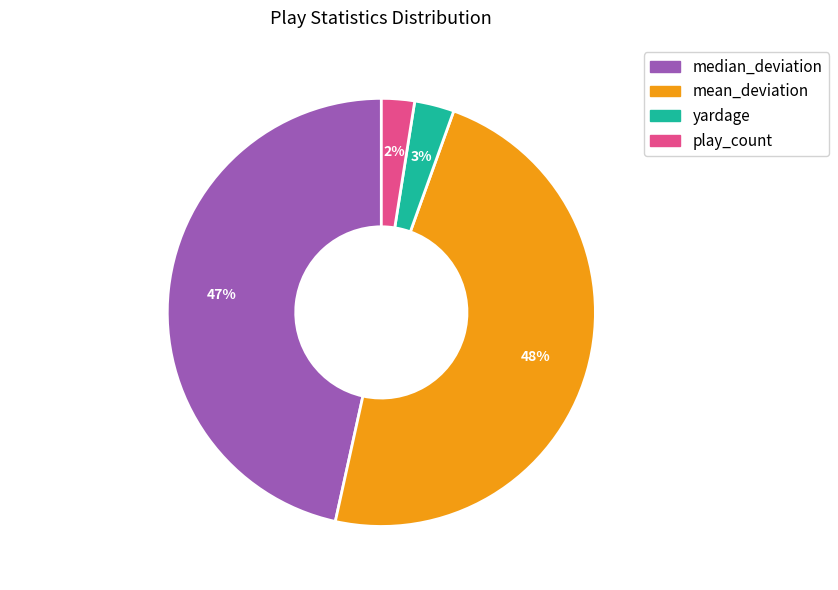

Do median_deviation and play_count together represent more than half of the pie?

No